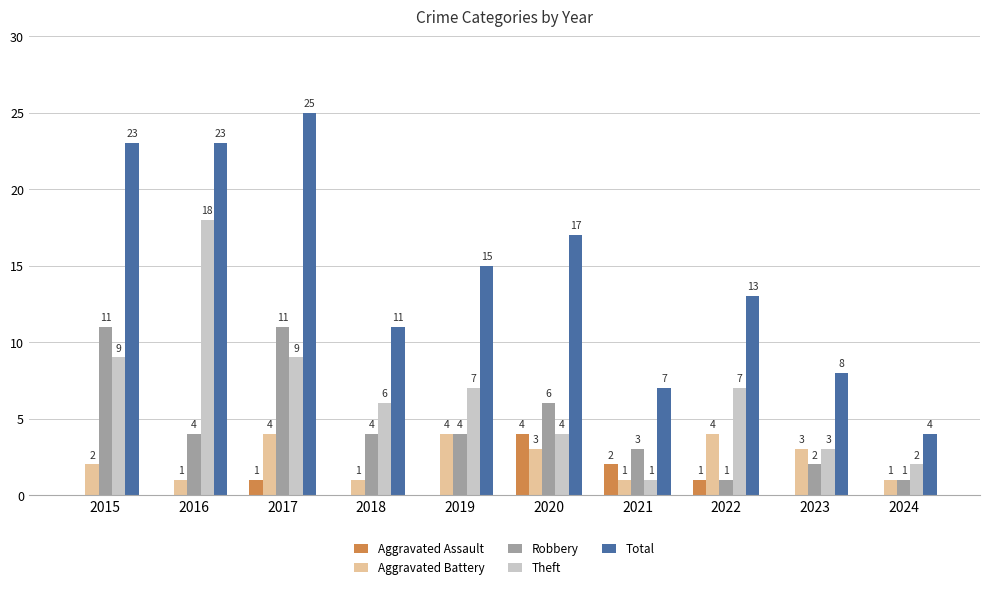

What is the highest value of the Aggravated Battery series?

4